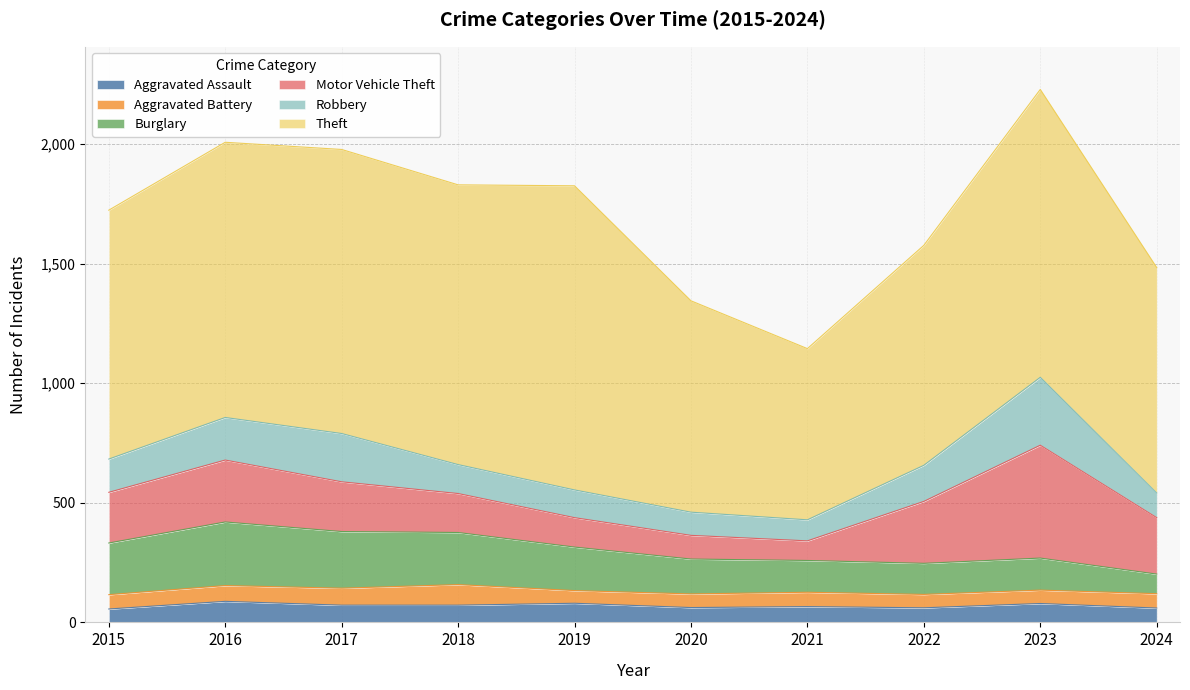

What are all the series names shown in the legend?

Aggravated Assault, Aggravated Battery, Burglary, Motor Vehicle Theft, Robbery, Theft